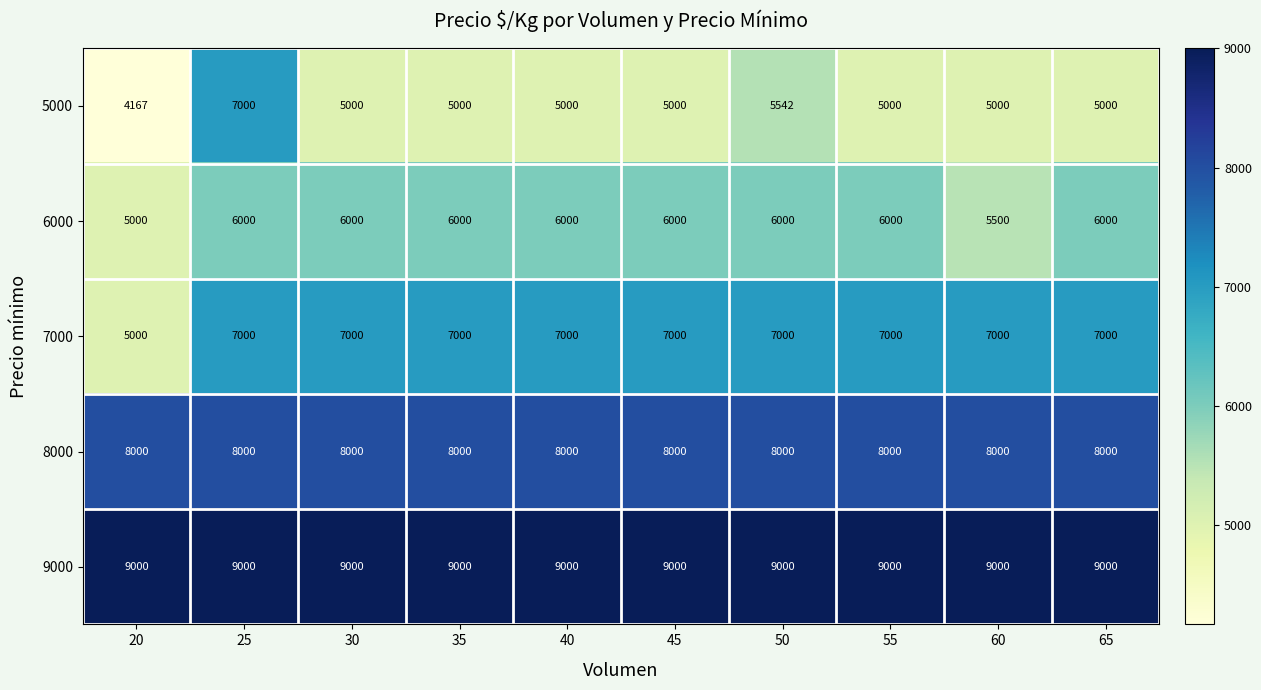

What is the greatest value displayed?

9000